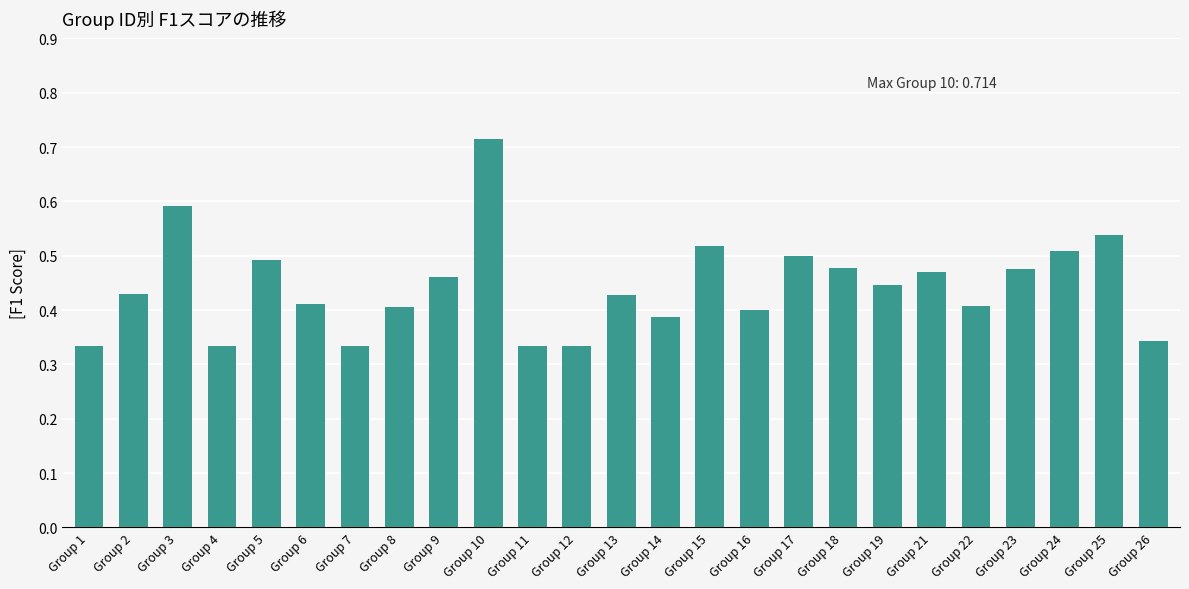

Is it true that the value at Group 19 is 0.7?

False